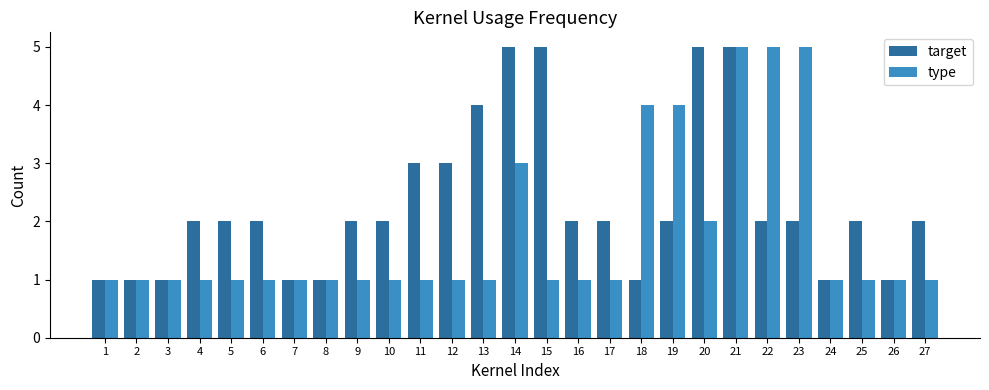

What is the greatest value displayed?

5